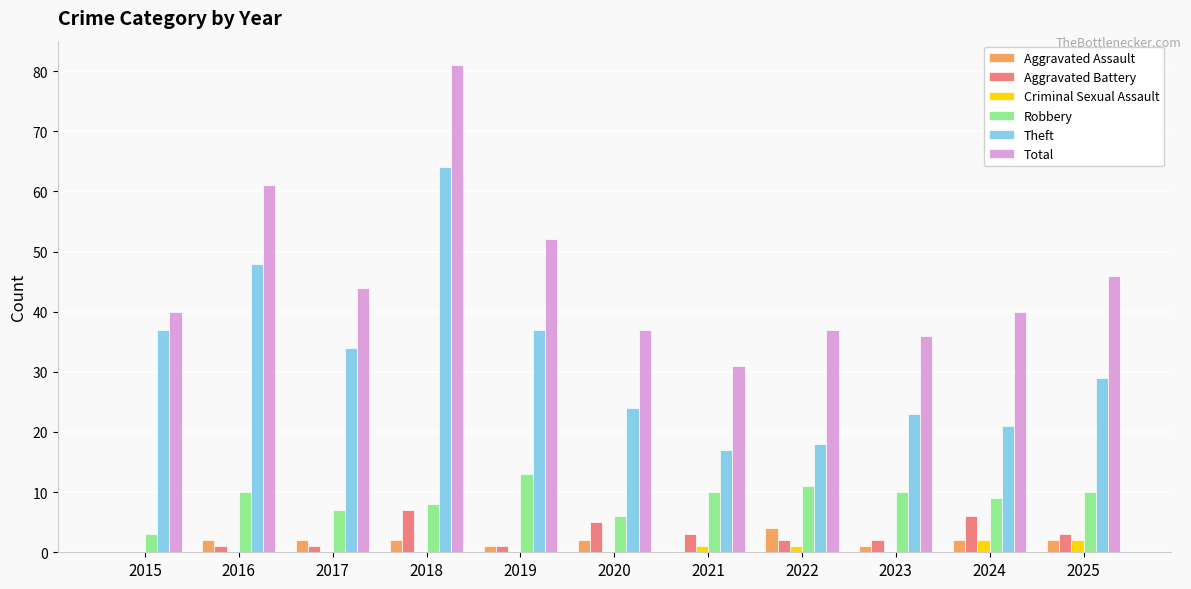

Which series has the widest spread of values?

Total